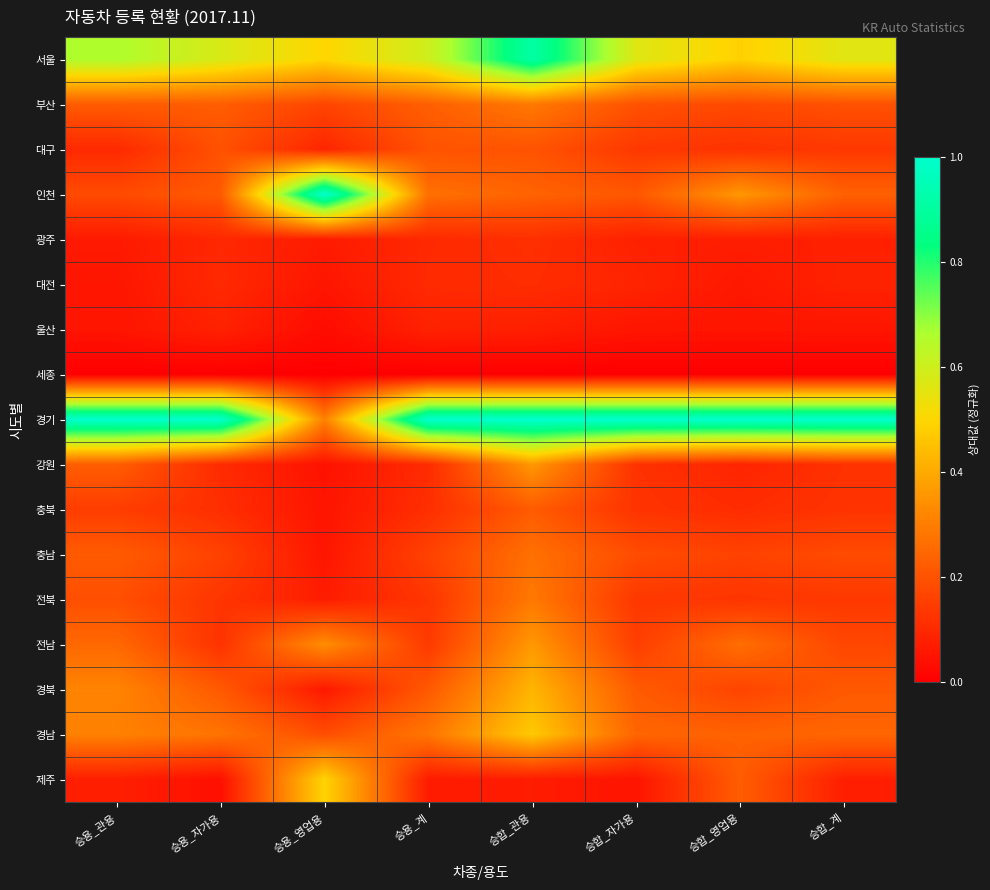

Reading left to right, transcribe all the data shown in this chart.

서울: 승용_관용=0.7	승용_자가용=0.6	승용_영업용=0.5	승용_계=0.6	승합_관용=0.9	승합_자가용=0.6	승합_영업용=0.5	승합_계=0.6
부산: 승용_관용=0.2	승용_자가용=0.2	승용_영업용=0.2	승용_계=0.2	승합_관용=0.3	승합_자가용=0.2	승합_영업용=0.2	승합_계=0.2
대구: 승용_관용=0.1	승용_자가용=0.2	승용_영업용=0.1	승용_계=0.2	승합_관용=0.2	승합_자가용=0.1	승합_영업용=0.1	승합_계=0.1
인천: 승용_관용=0.2	승용_자가용=0.2	승용_영업용=1.0	승용_계=0.3	승합_관용=0.2	승합_자가용=0.2	승합_영업용=0.4	승합_계=0.2
광주: 승용_관용=0.1	승용_자가용=0.1	승용_영업용=0.1	승용_계=0.1	승합_관용=0.1	승합_자가용=0.1	승합_영업용=0.1	승합_계=0.1
대전: 승용_관용=0.1	승용_자가용=0.1	승용_영업용=0.1	승용_계=0.1	승합_관용=0.1	승합_자가용=0.1	승합_영업용=0.1	승합_계=0.1
울산: 승용_관용=0.1	승용_자가용=0.1	승용_영업용=0.0	승용_계=0.1	승합_관용=0.1	승합_자가용=0.1	승합_영업용=0.1	승합_계=0.1
세종: 승용_관용=0.0	승용_자가용=0.0	승용_영업용=0.0	승용_계=0.0	승합_관용=0.0	승합_자가용=0.0	승합_영업용=0.0	승합_계=0.0
경기: 승용_관용=1.0	승용_자가용=1.0	승용_영업용=0.3	승용_계=1.0	승합_관용=1.0	승합_자가용=1.0	승합_영업용=1.0	승합_계=1.0
강원: 승용_관용=0.2	승용_자가용=0.1	승용_영업용=0.0	승용_계=0.1	승합_관용=0.4	승합_자가용=0.1	승합_영업용=0.1	승합_계=0.1
충북: 승용_관용=0.1	승용_자가용=0.1	승용_영업용=0.1	승용_계=0.1	승합_관용=0.2	승합_자가용=0.1	승합_영업용=0.1	승합_계=0.1
충남: 승용_관용=0.2	승용_자가용=0.2	승용_영업용=0.1	승용_계=0.2	승합_관용=0.3	승합_자가용=0.2	승합_영업용=0.2	승합_계=0.2
전북: 승용_관용=0.2	승용_자가용=0.1	승용_영업용=0.1	승용_계=0.1	승합_관용=0.3	승합_자가용=0.1	승합_영업용=0.1	승합_계=0.1
전남: 승용_관용=0.3	승용_자가용=0.1	승용_영업용=0.3	승용_계=0.1	승합_관용=0.4	승합_자가용=0.2	승합_영업용=0.3	승합_계=0.2
경북: 승용_관용=0.3	승용_자가용=0.2	승용_영업용=0.1	승용_계=0.2	승합_관용=0.4	승합_자가용=0.2	승합_영업용=0.2	승합_계=0.2
경남: 승용_관용=0.3	승용_자가용=0.3	승용_영업용=0.2	승용_계=0.3	승합_관용=0.5	승합_자가용=0.2	승합_영업용=0.2	승합_계=0.2
제주: 승용_관용=0.1	승용_자가용=0.0	승용_영업용=0.5	승용_계=0.1	승합_관용=0.1	승합_자가용=0.1	승합_영업용=0.2	승합_계=0.1